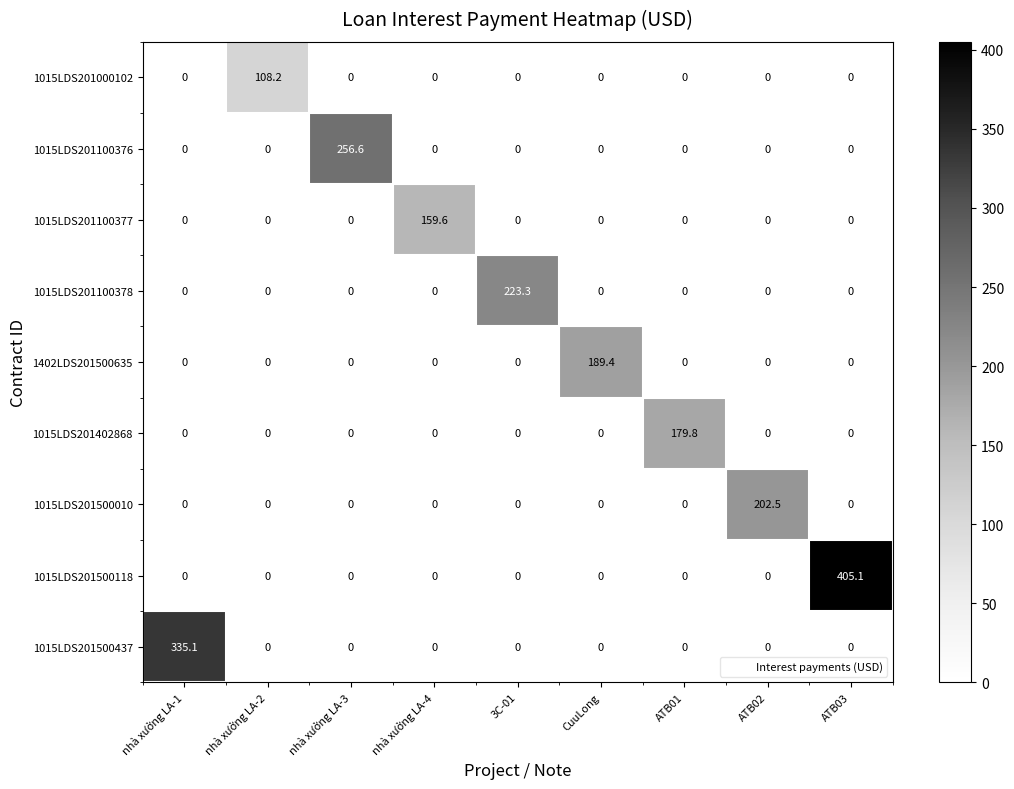

List the series in order of their peak value, highest first.

1015LDS201500118, 1015LDS201500437, 1015LDS201100376, 1015LDS201100378, 1015LDS201500010, 1402LDS201500635, 1015LDS201402868, 1015LDS201100377, 1015LDS201000102